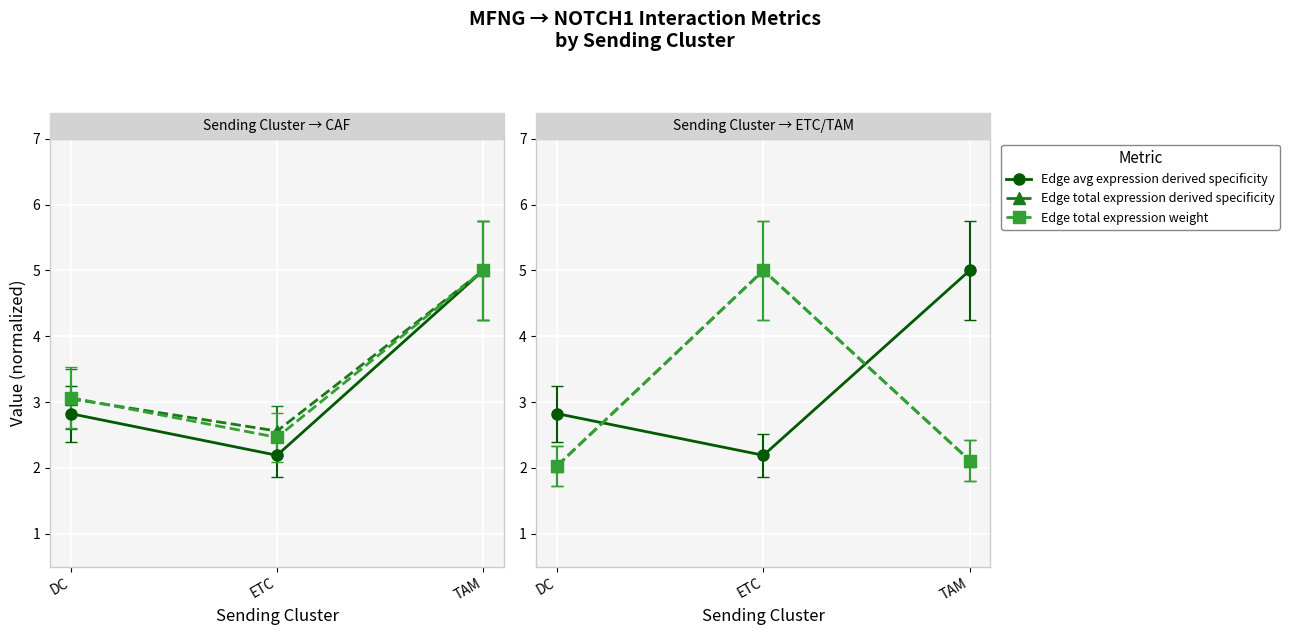

At which label does Ligand average expression value reach its peak?

TAM